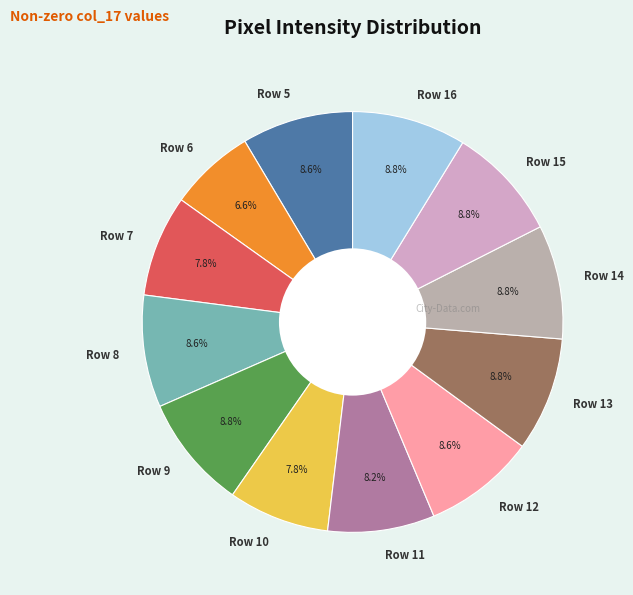

Does any single category account for the majority?

No